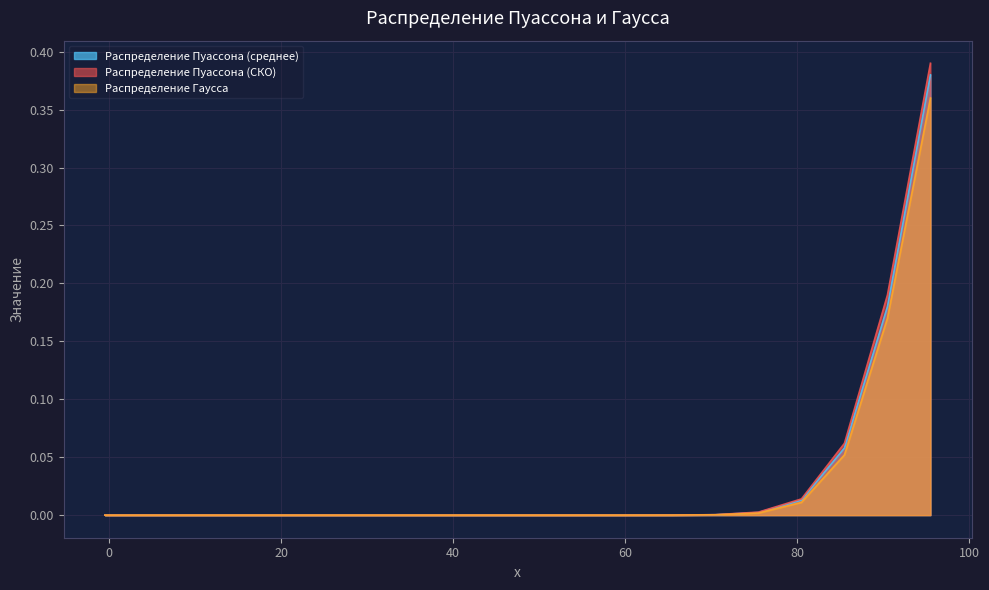

Which series has the largest range (max minus min)?

Распределение Пуассона (СКО)